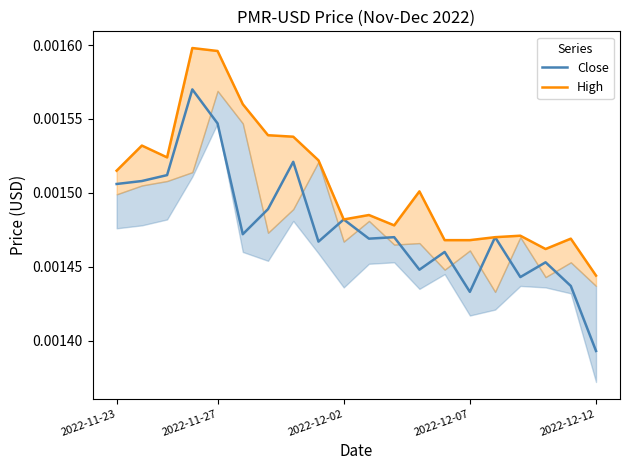

Where is the first local minimum for Close?

5